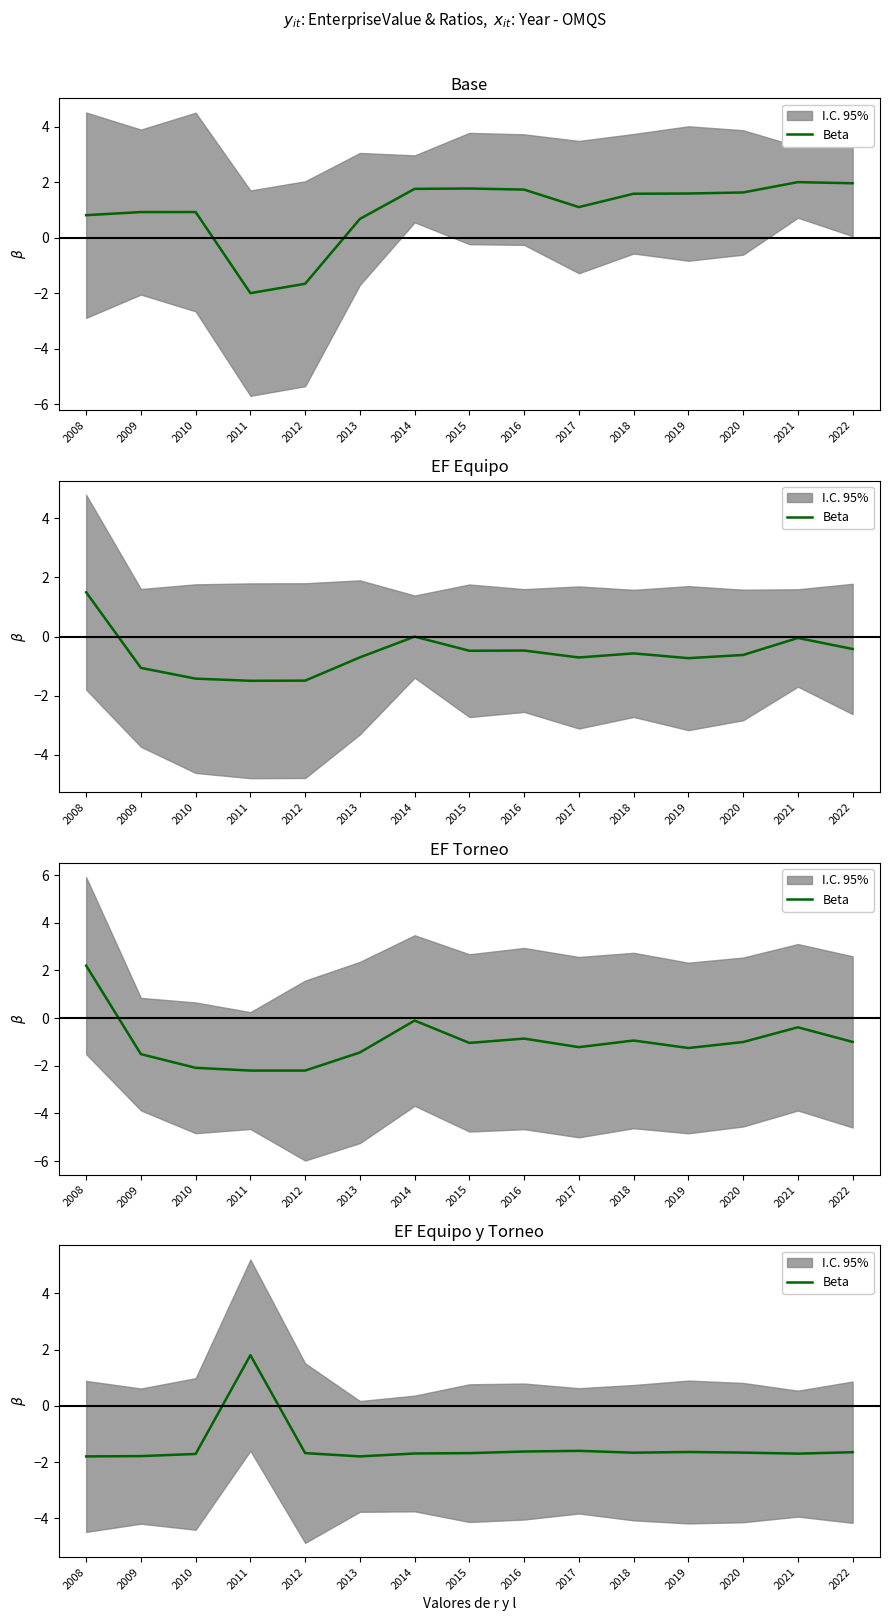

Is this an area chart (filled region under the line)?

No